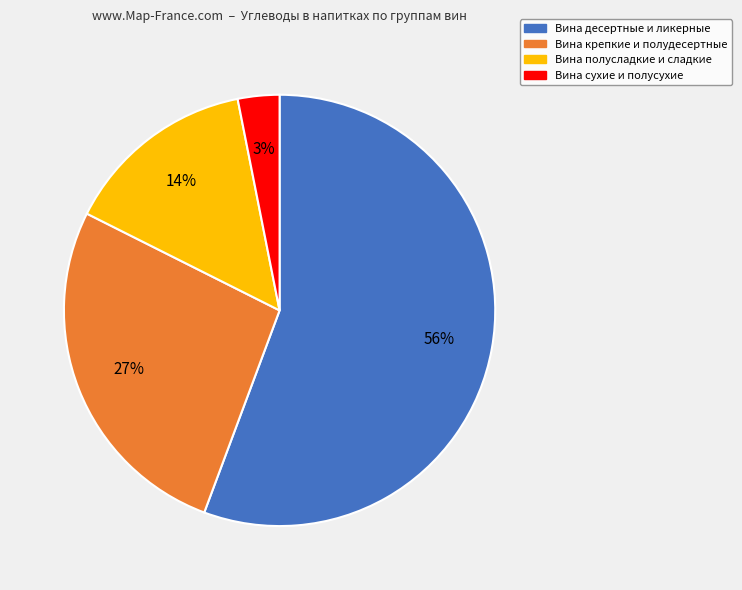

To the nearest percent, what is the difference between the largest and smallest slice percentages?

53%